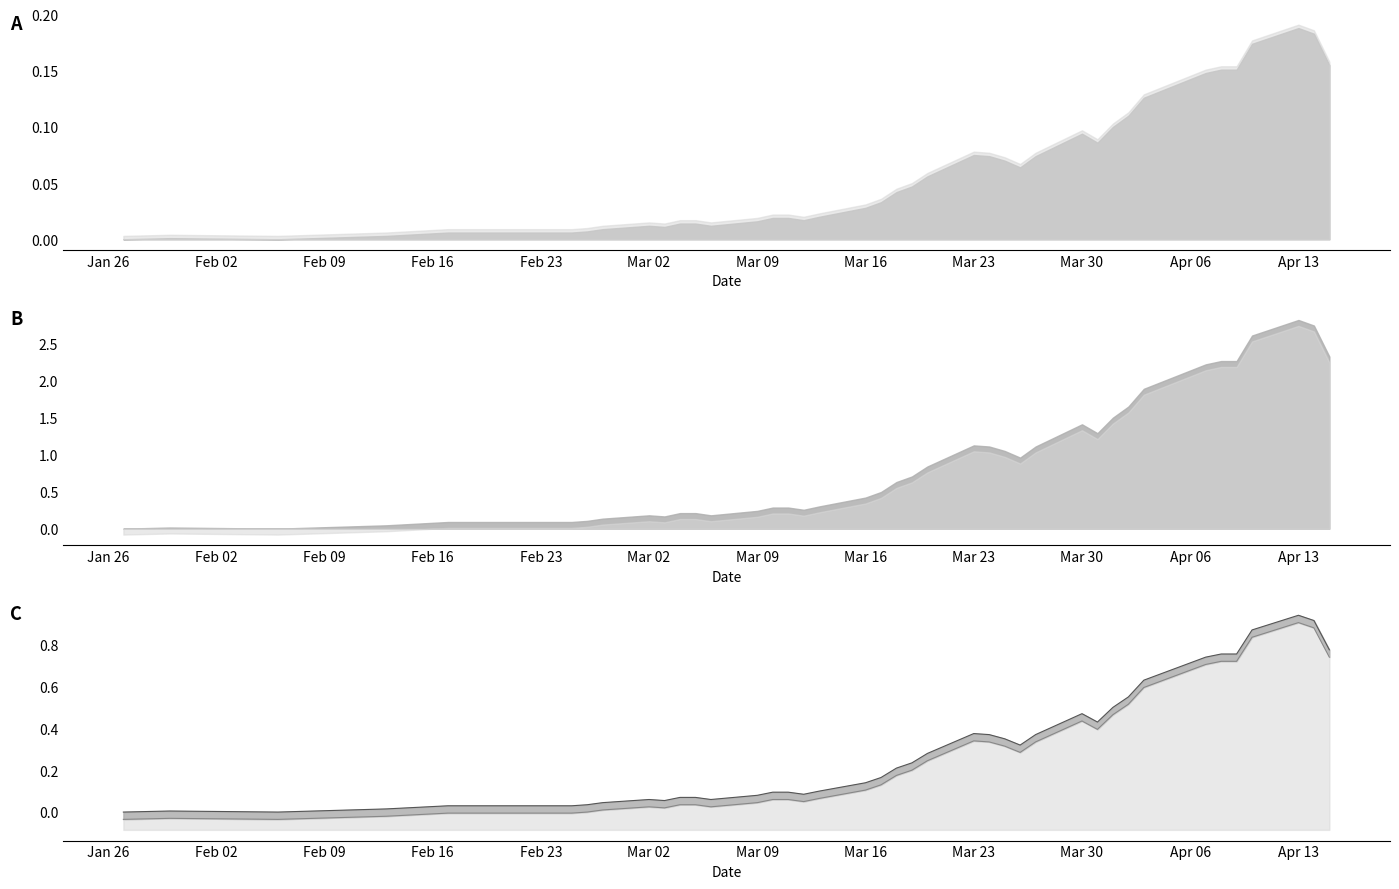

The col_1_line series shows 0.0 at Jan 26. True or false?

True